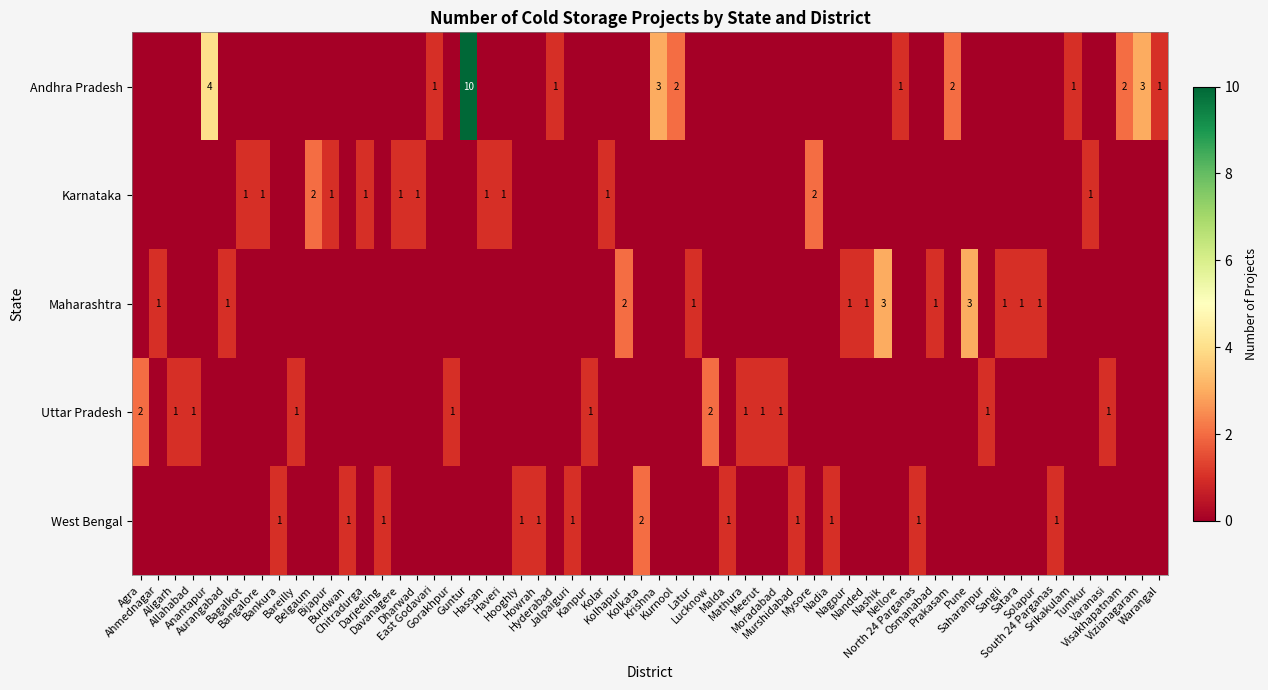

The Andhra Pradesh series shows 1 at Warangal. True or false?

False